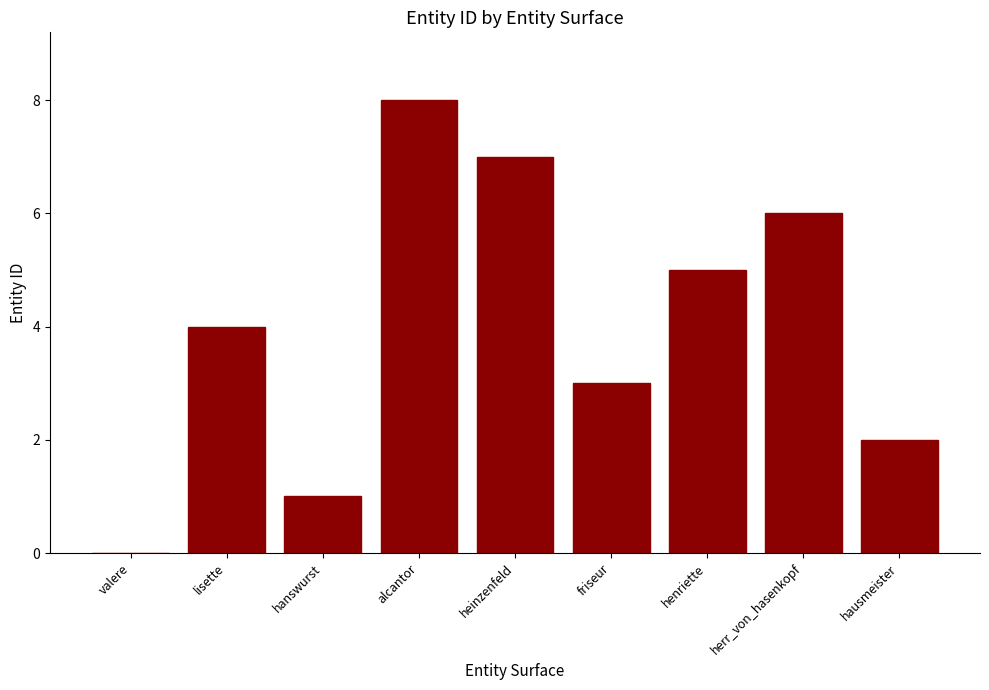

How many values are between 2 and 6?

5